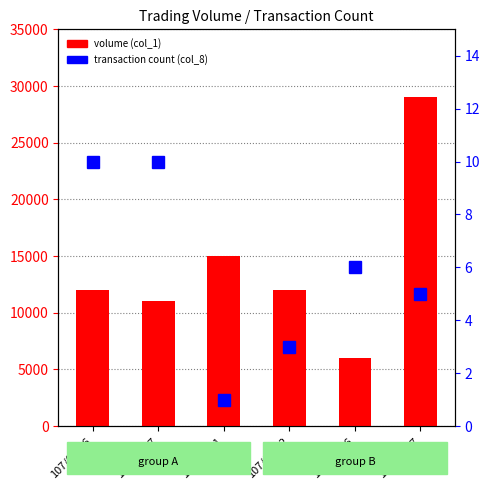

Reading left to right, what are all the values shown in this chart?

volume (col_1): 12000	11000	15000	12000	6000	29000
transaction count (col_8): 10	10	1	3	6	5